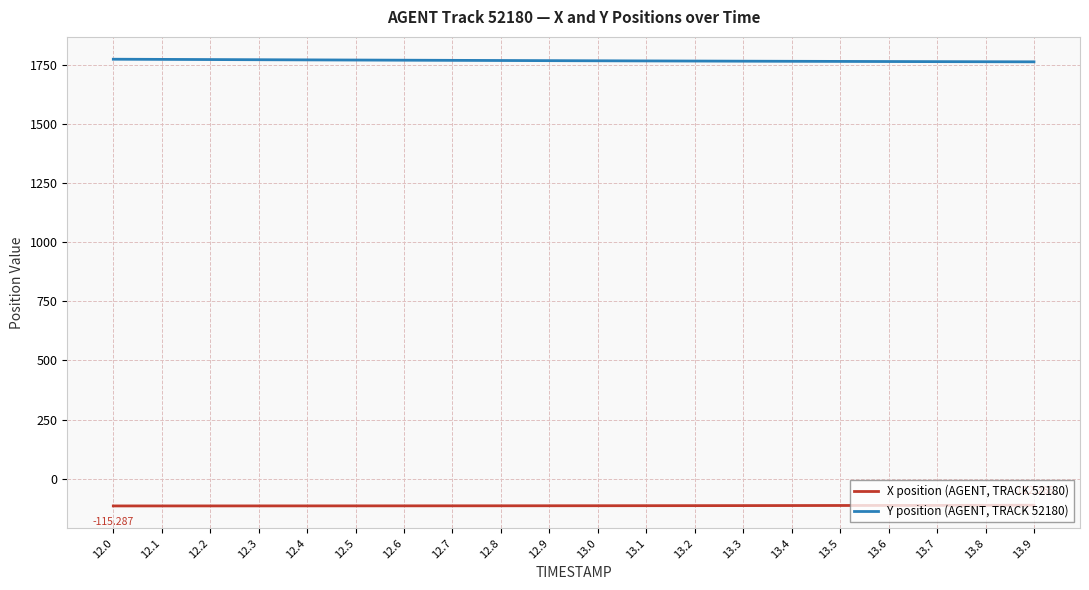

How many values in the Y position (AGENT, TRACK 52180) series are below 1766?

9